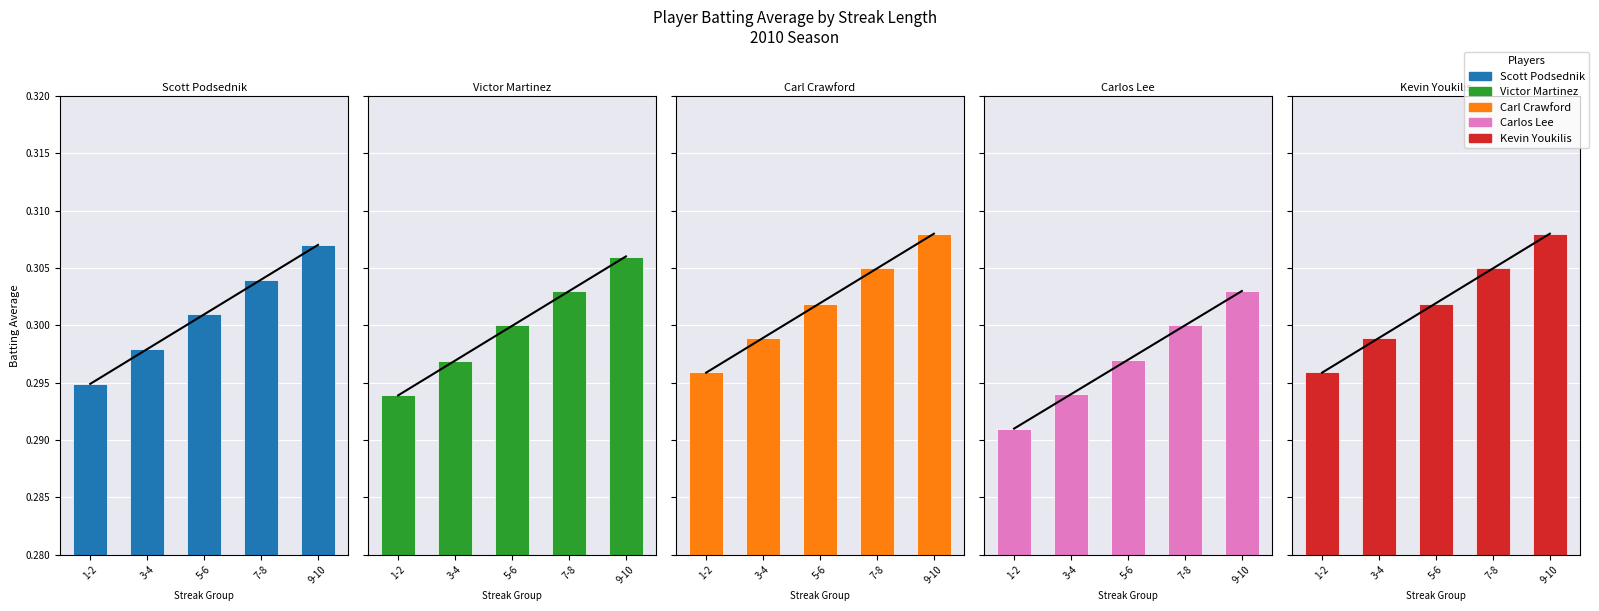

What is the smallest value displayed?

0.3